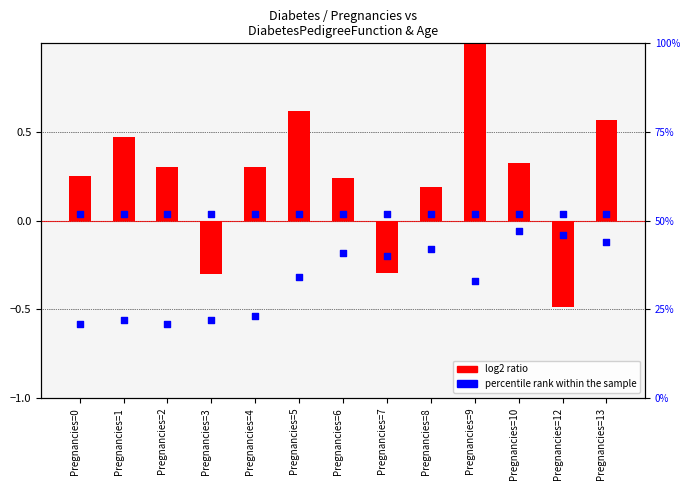

Which series has the largest Y range (max minus min)?

percentile rank within the sample